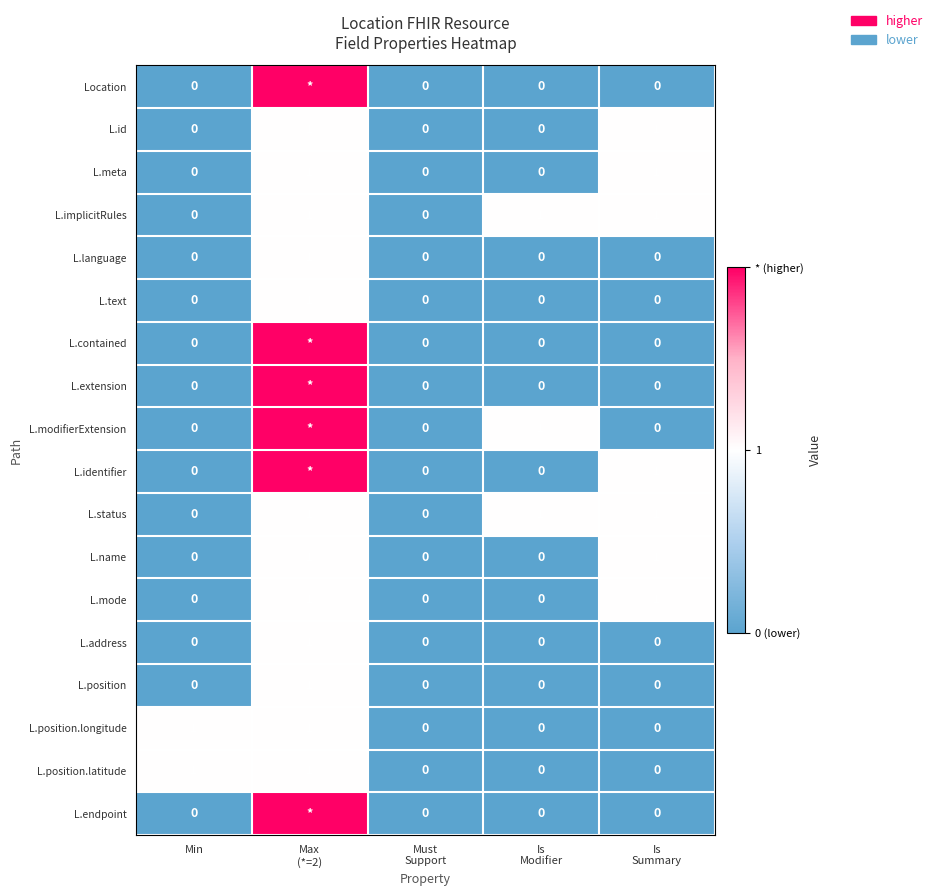

Count the L.meta values in the range 0 to 1.

5